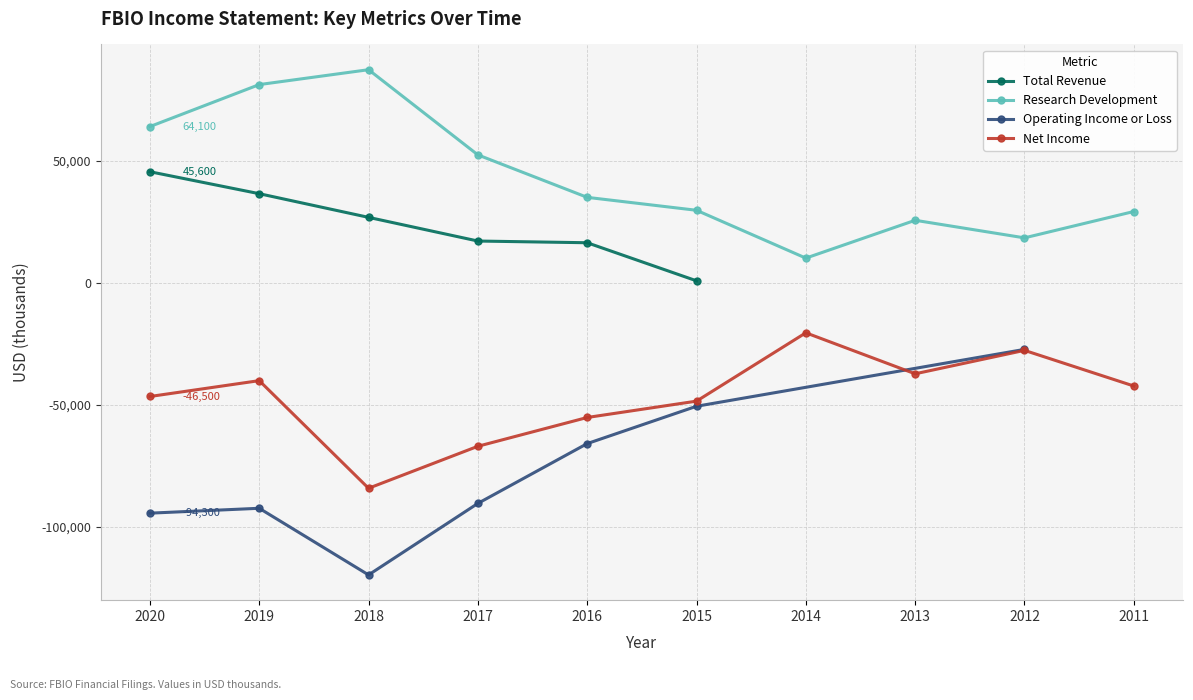

How many values in the Research Development series exceed 35100?

4